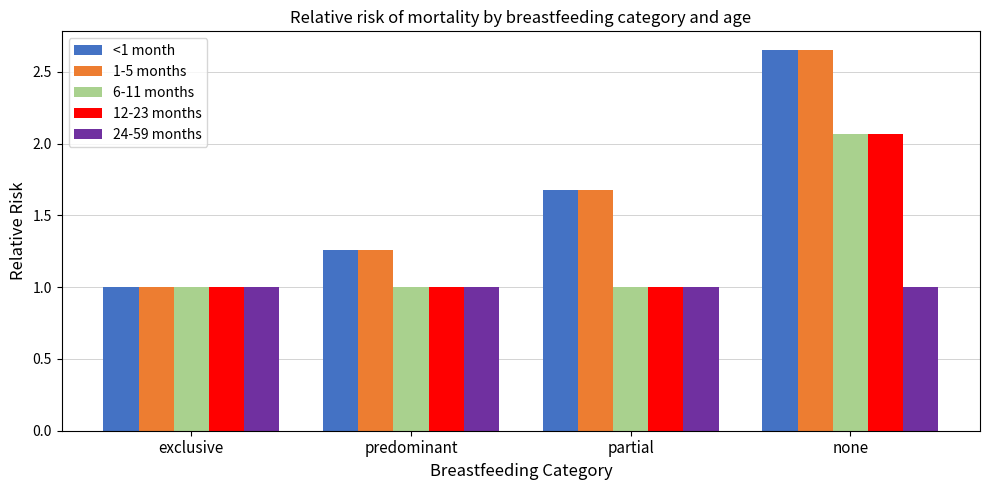

How many groups of bars are there?

4